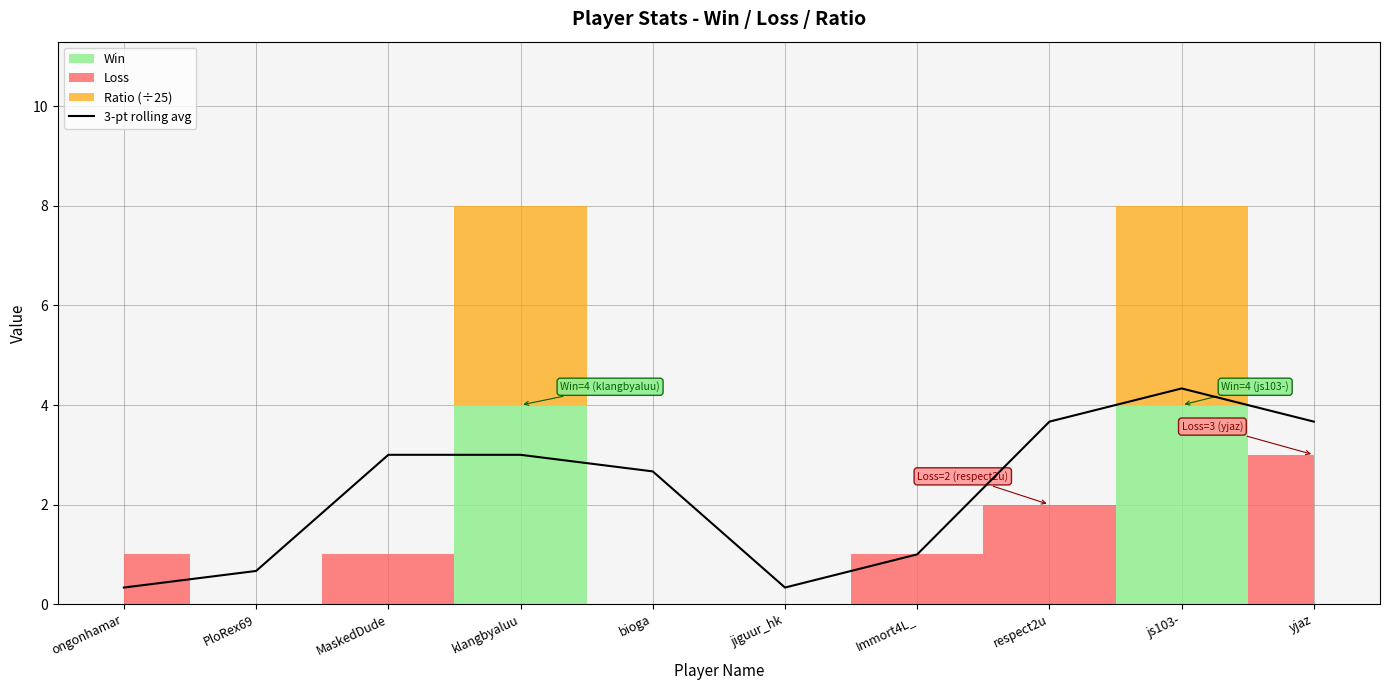

Reading right to left, list all the values displayed in this chart.

yjaz=3.7	js103-=4.3	respect2u=3.7	Immort4L_=1.0	jiguur_hk=0.3	bioga=2.7	klangbyaluu=3.0	MaskedDude=3.0	PloRex69=0.7	ongonhamar=0.3